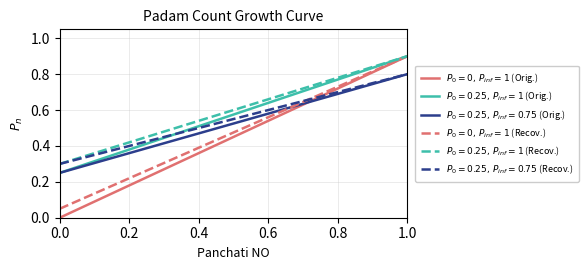

How many lines are shown in the chart?

6